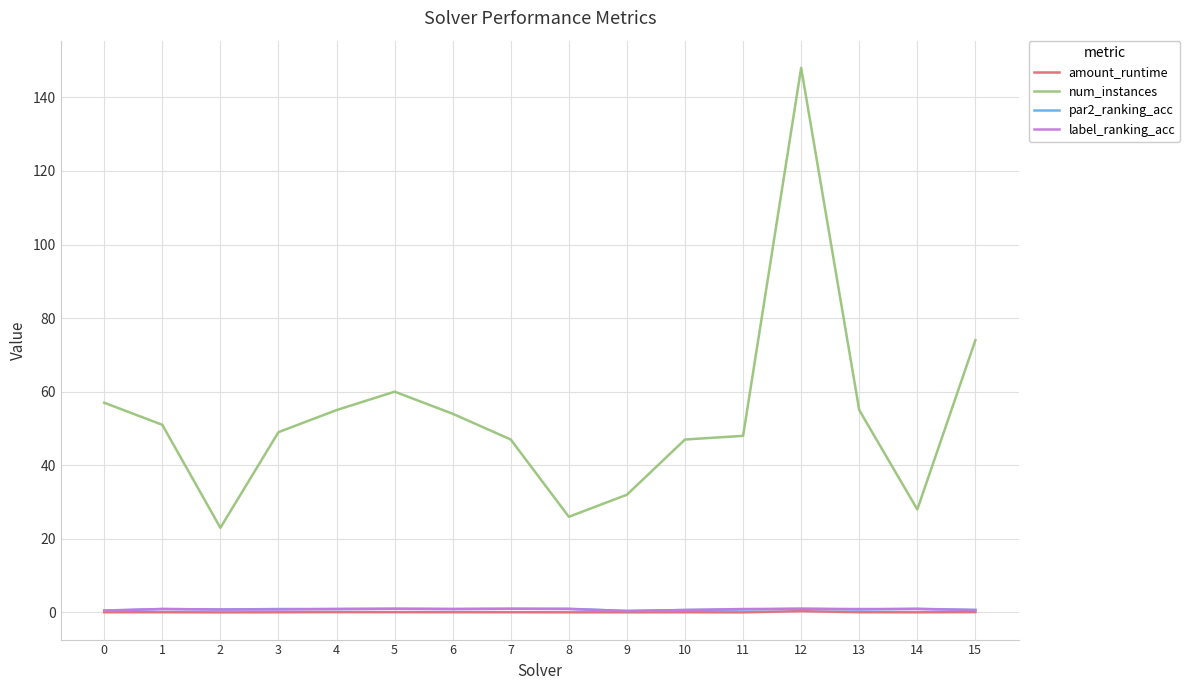

Which series has the widest spread of values?

num_instances